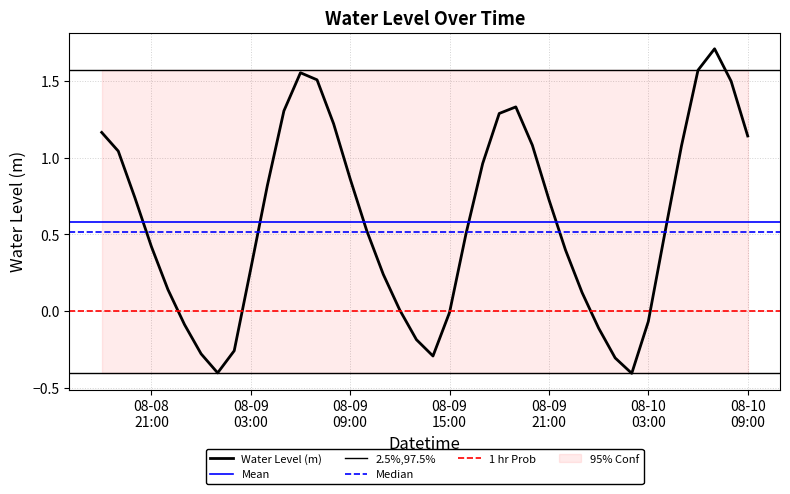

Rank the categories by value from highest to lowest.

2025-08-10 07:00:00, 2025-08-10 06:00:00, 2025-08-09 06:00:00, 2025-08-09 07:00:00, 2025-08-10 08:00:00, 2025-08-09 19:00:00, 2025-08-09 05:00:00, 2025-08-09 18:00:00, 2025-08-09 08:00:00, 2025-08-08 18:00:00, 2025-08-10 09:00:00, 2025-08-09 20:00:00, 2025-08-10 05:00:00, 2025-08-08 19:00:00, 2025-08-09 17:00:00, 2025-08-09 09:00:00, 2025-08-09 04:00:00, 2025-08-08 20:00:00, 2025-08-09 21:00:00, 2025-08-09 10:00:00, 2025-08-10 04:00:00, 2025-08-09 16:00:00, 2025-08-08 21:00:00, 2025-08-09 22:00:00, 2025-08-09 03:00:00, 2025-08-09 11:00:00, 2025-08-08 22:00:00, 2025-08-09 23:00:00, 2025-08-09 12:00:00, 2025-08-09 15:00:00, 2025-08-10 03:00:00, 2025-08-08 23:00:00, 2025-08-10 00:00:00, 2025-08-09 13:00:00, 2025-08-09 02:00:00, 2025-08-09 00:00:00, 2025-08-09 14:00:00, 2025-08-10 01:00:00, 2025-08-09 01:00:00, 2025-08-10 02:00:00